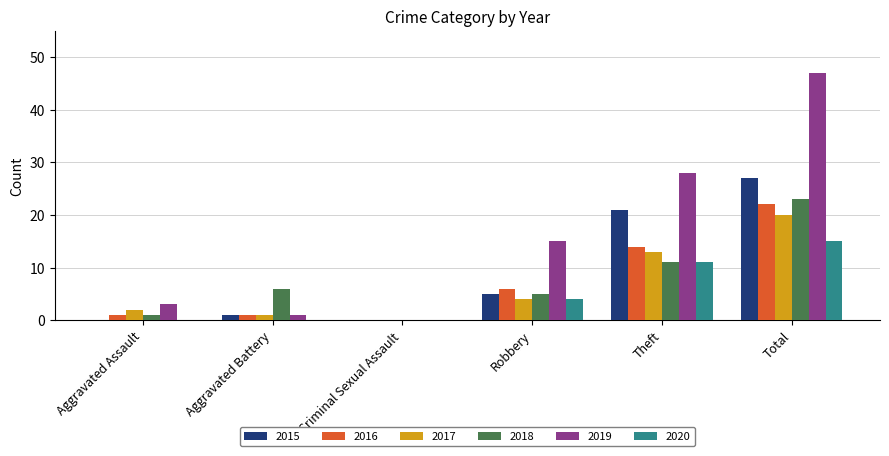

How many categories are shown in the chart?

6